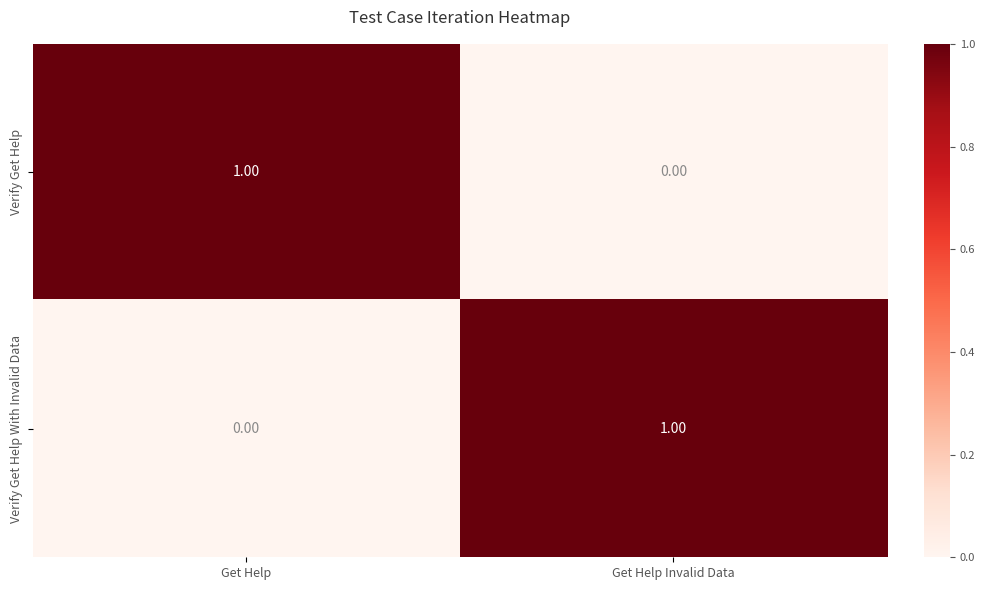

At which label is Verify Get Help closest to 0?

Get Help Invalid Data